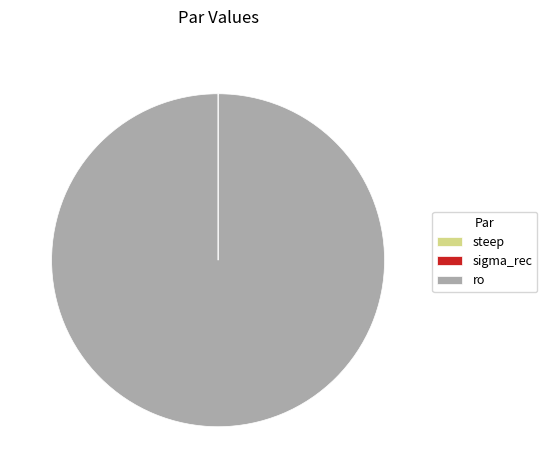

Does ro account for over 50% of the chart?

Yes